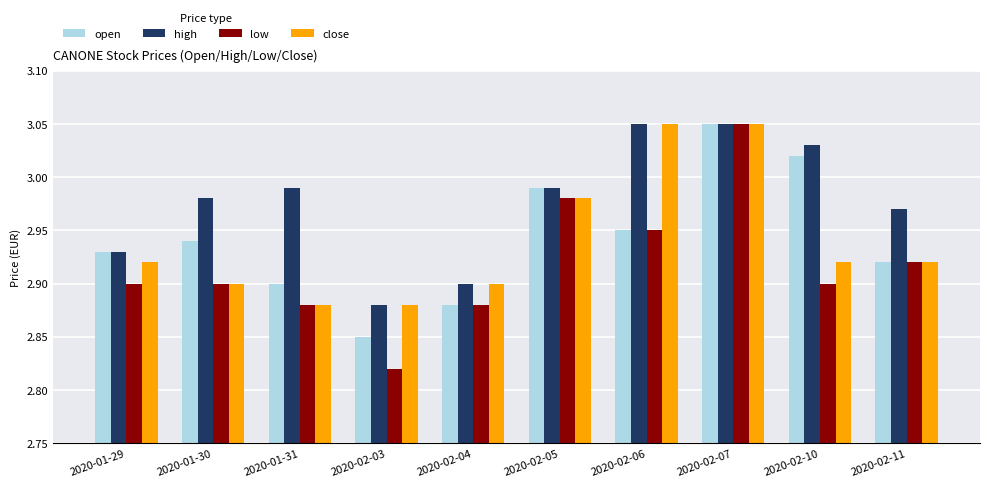

Which category has the highest value in the low series?

2020-02-07